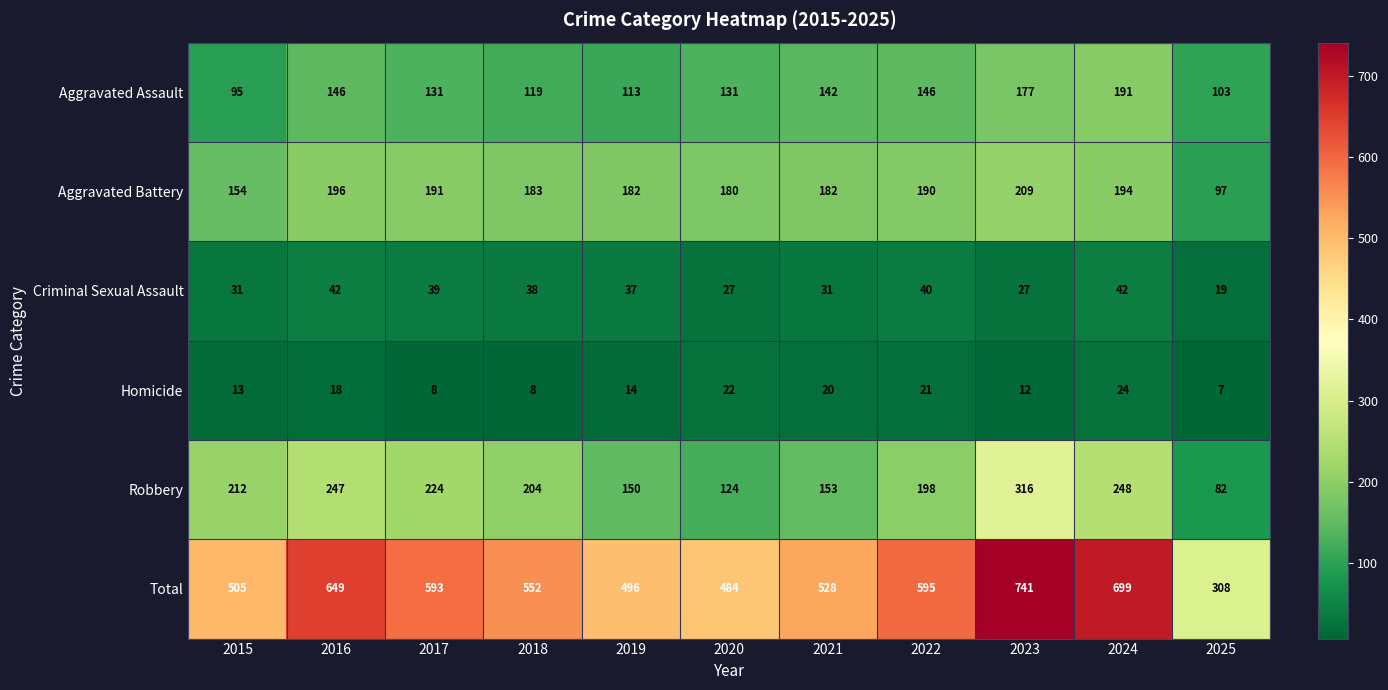

The Aggravated Battery series shows 61 at 2019. True or false?

False